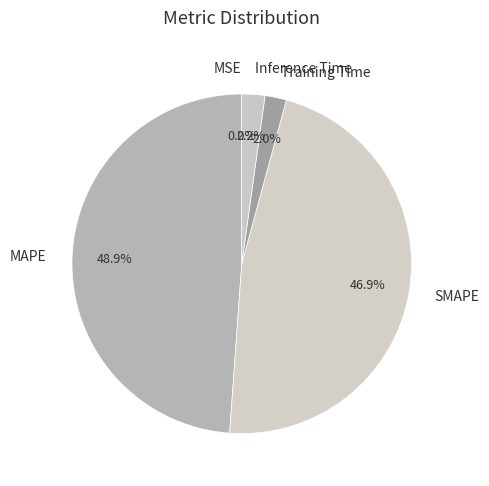

Is there any slice that represents more than half of the pie?

No